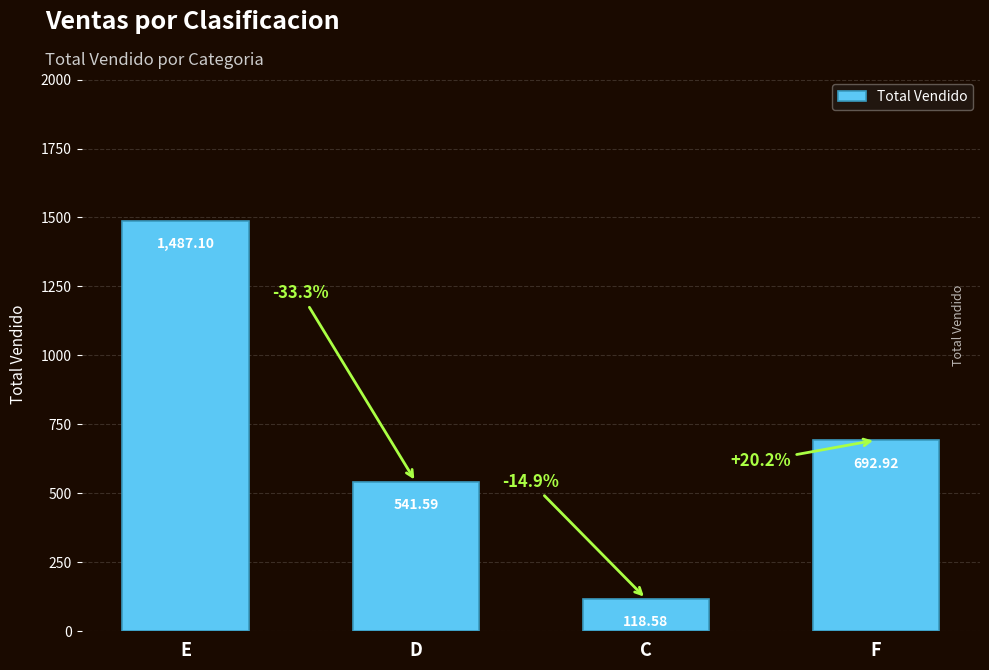

Reading left to right, what are all the values shown in this chart?

E=1487.1	D=541.6	C=118.6	F=692.9